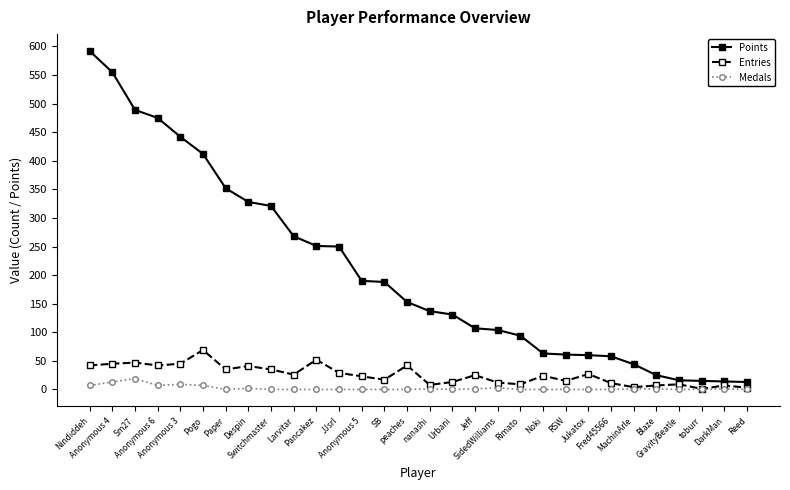

True or false: Medals has more than 0 interior local peaks.

True